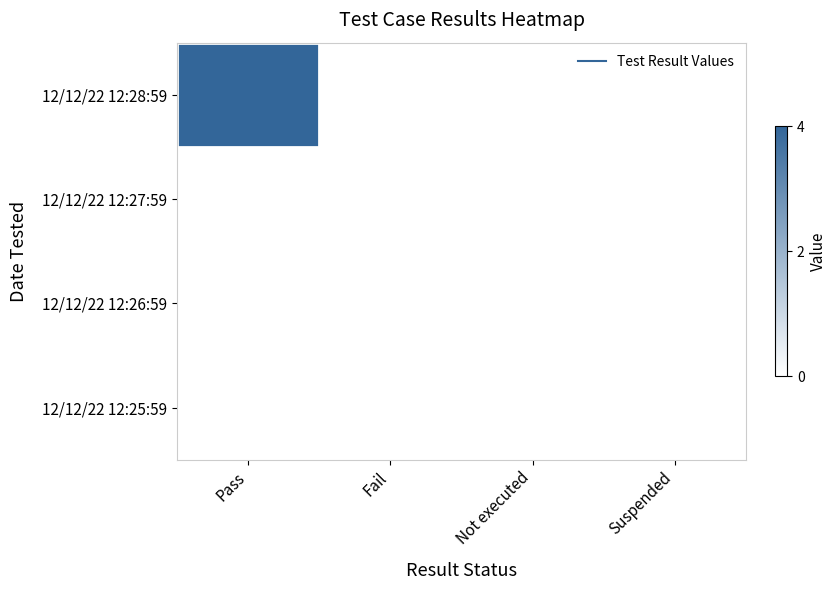

At which category does the chart reach its minimum across all series?

Fail